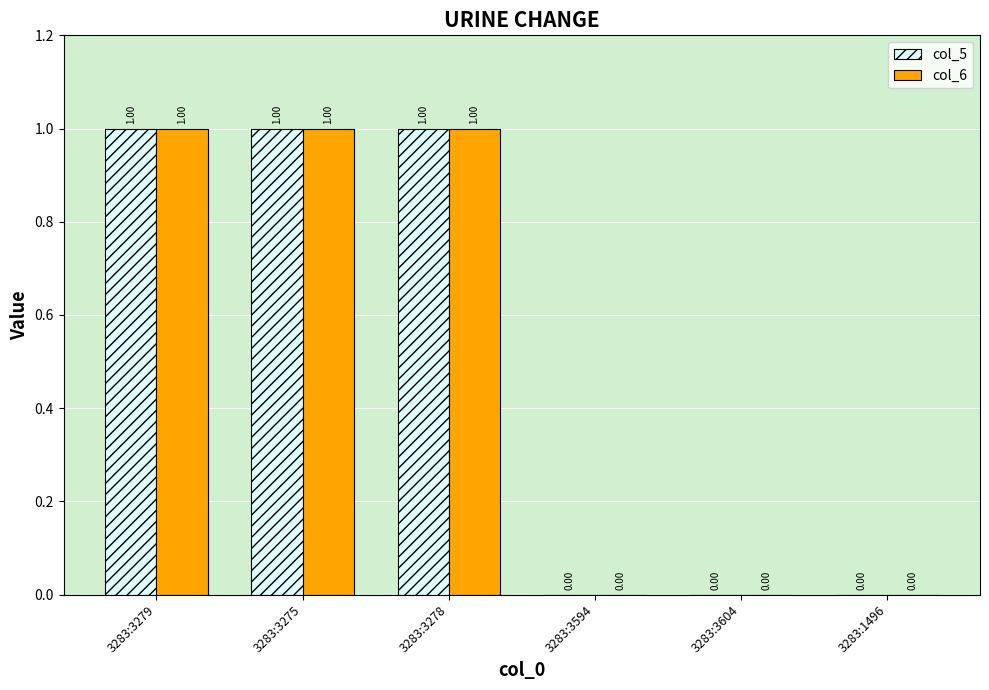

What is the sum of all col_6 values?

3